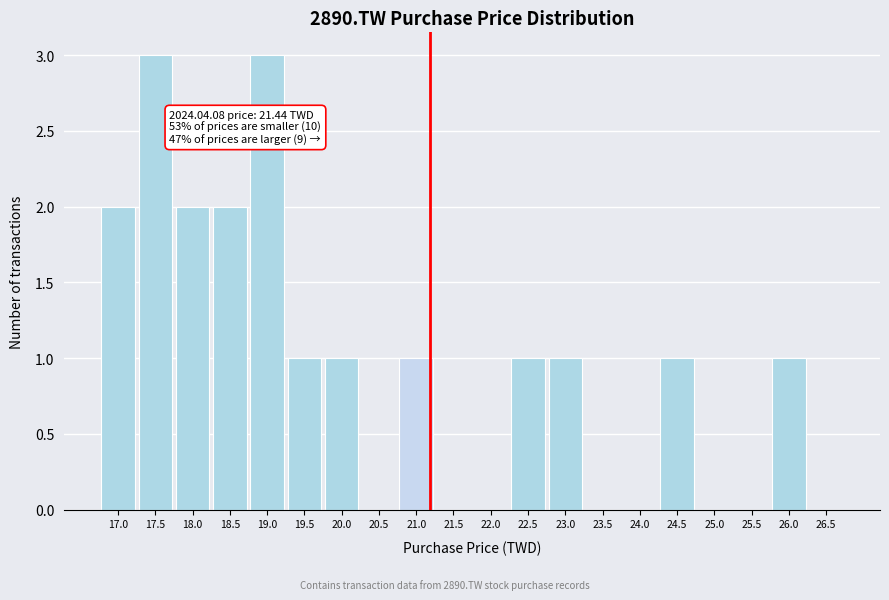

Reading right to left, extract all data points from this chart.

26.5=0	26.0=1	25.5=0	25.0=0	24.5=1	24.0=0	23.5=0	23.0=1	22.5=1	22.0=0	21.5=0	21.0=1	20.5=0	20.0=1	19.5=1	19.0=3	18.5=2	18.0=2	17.5=3	17.0=2